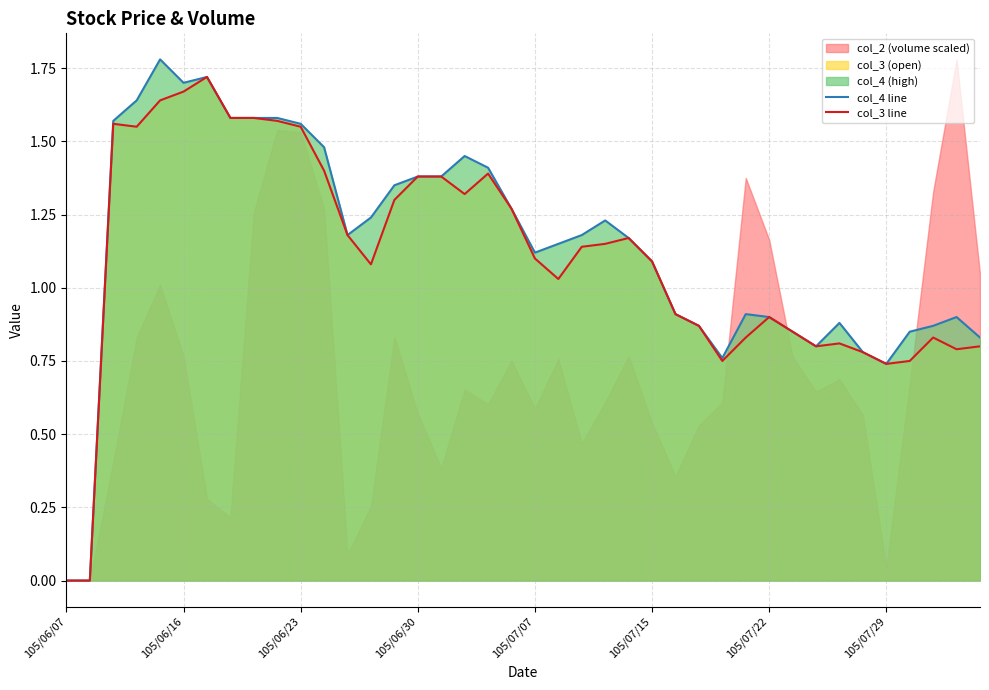

True or false: col_4 line and col_3 line intersect in this chart.

False